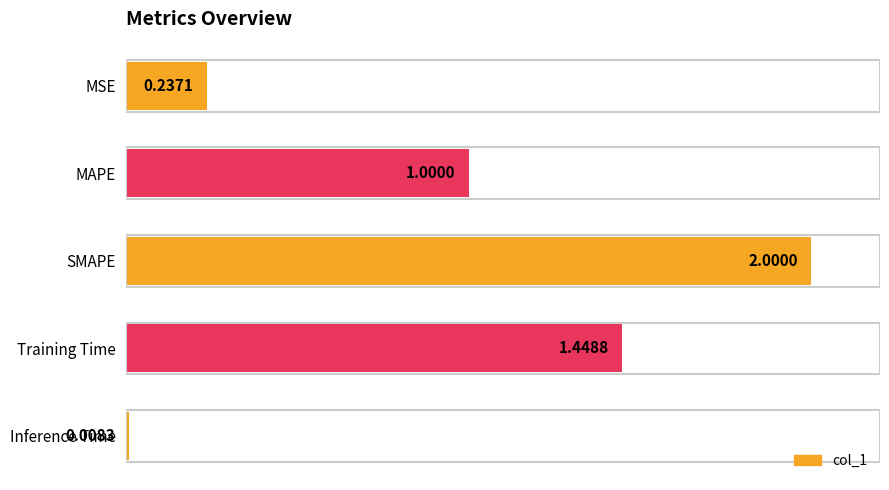

What is the label of the 3rd bar from the bottom?

SMAPE